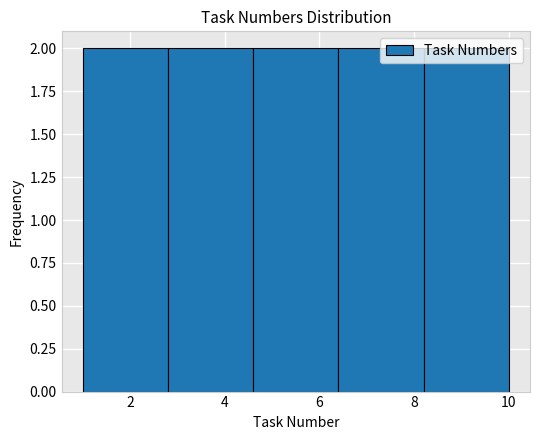

Reading left to right, list every bar in this chart as the range it spans on the x-axis followed by its height. The values are not printed on the chart, so give them approximately, as read against the axis.

1.0 to 2.8: 2
2.8 to 4.6: 2
4.6 to 6.4: 2
6.4 to 8.2: 2
8.2 to 10.0: 2